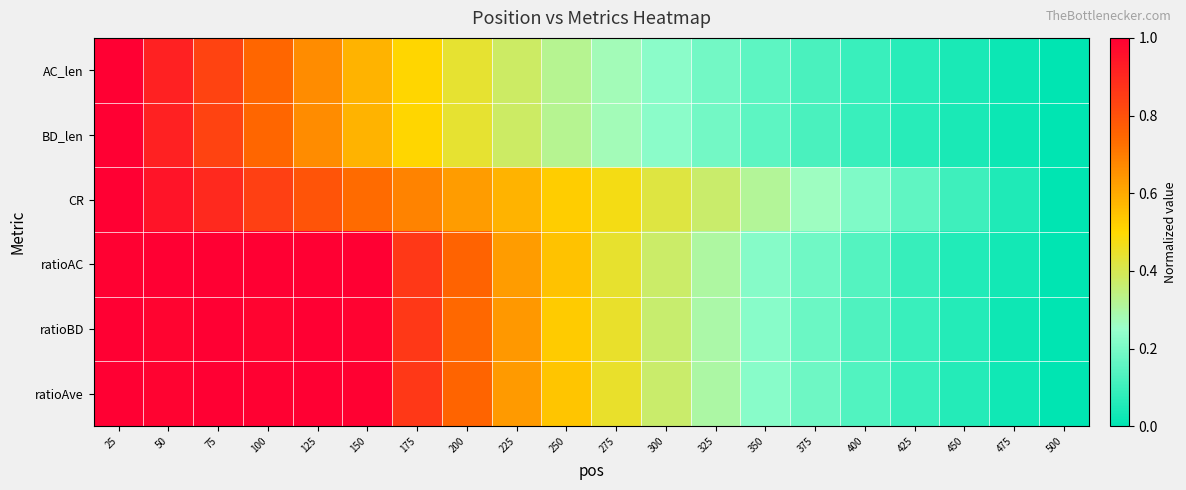

Which series has the largest range (max minus min)?

AC_len